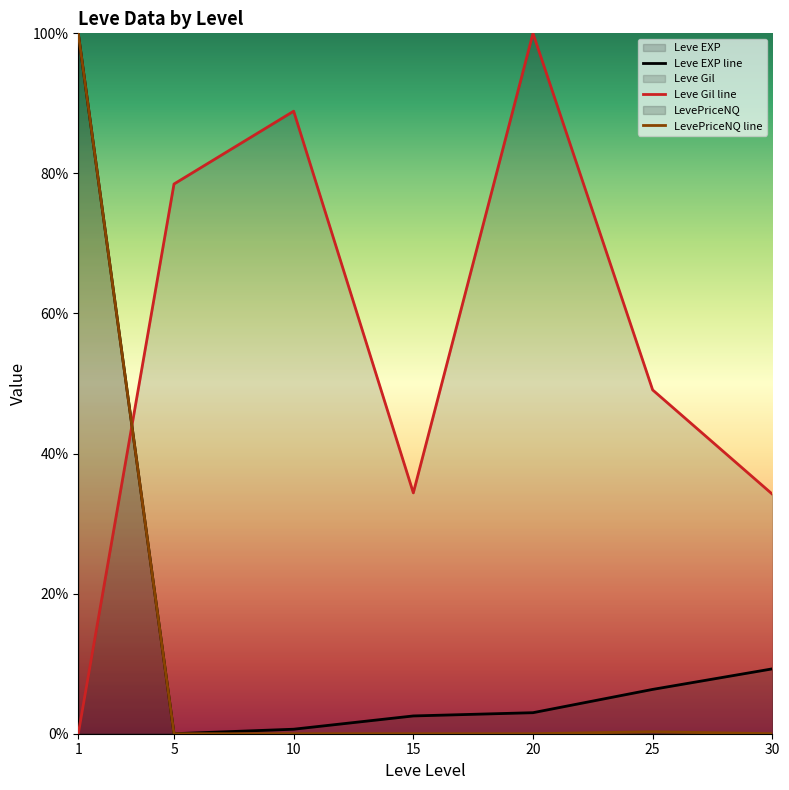

Which series has the largest range (max minus min)?

Leve EXP line